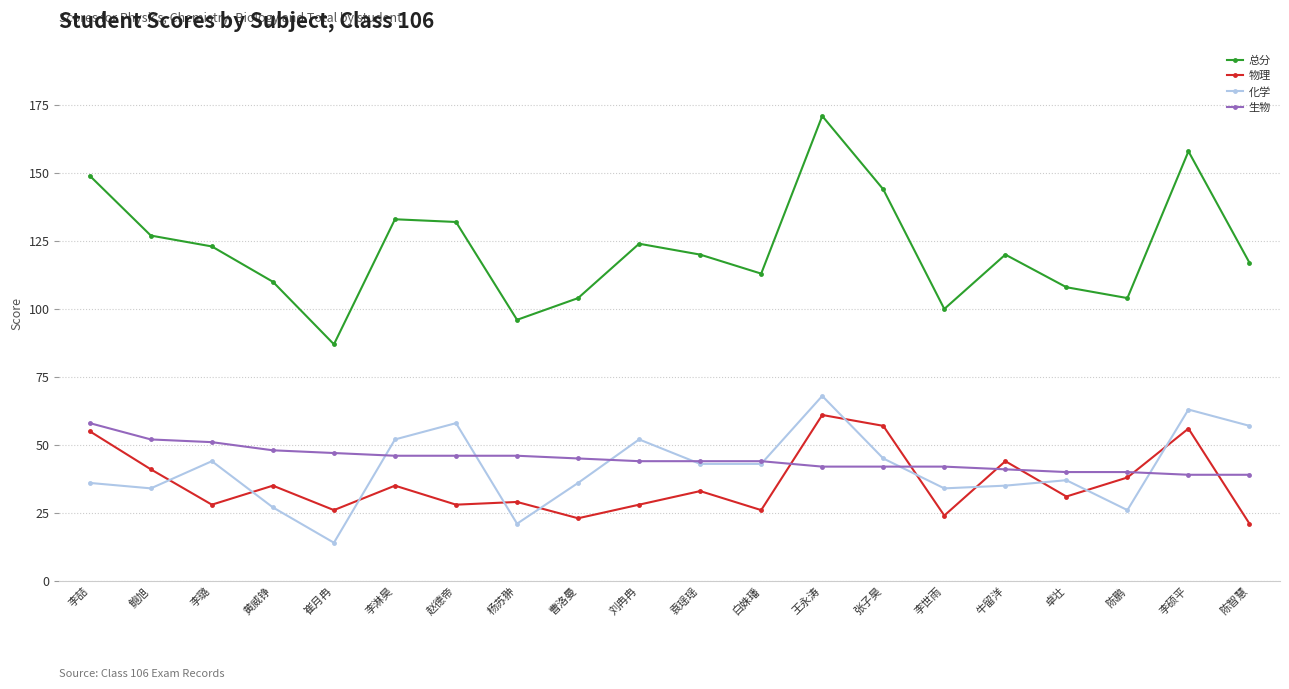

True or false: 总分 and 化学 cross at least once.

False